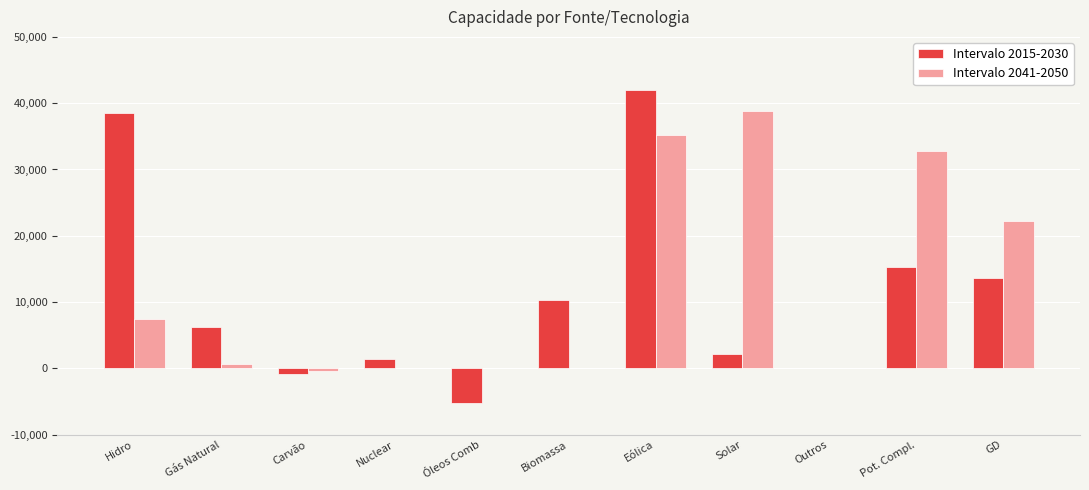

The Intervalo 2015-2030 series shows 6182 at Gás Natural. True or false?

True